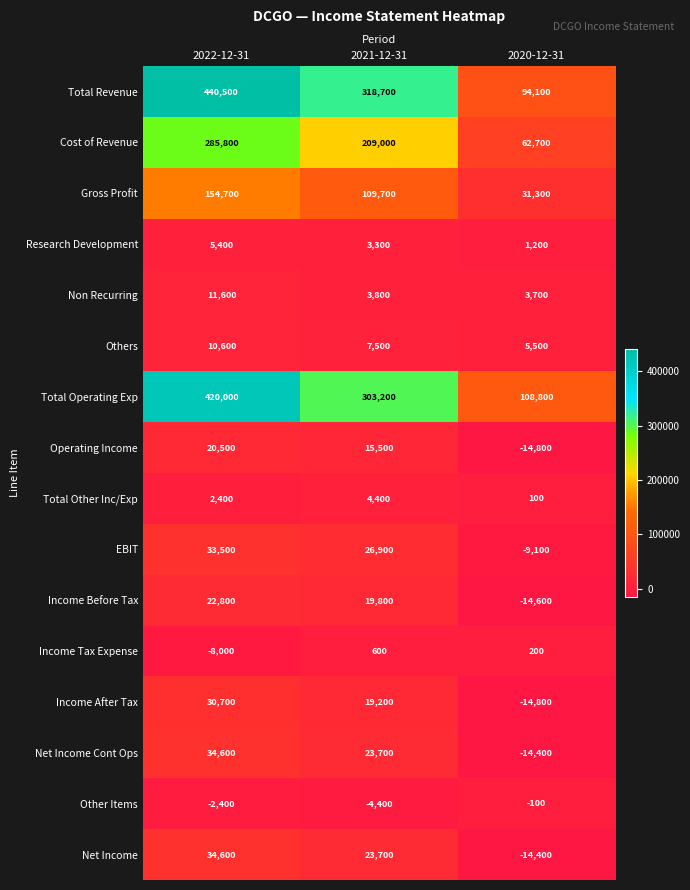

Where is Non Recurring nearest to the value 7650?

2021-12-31